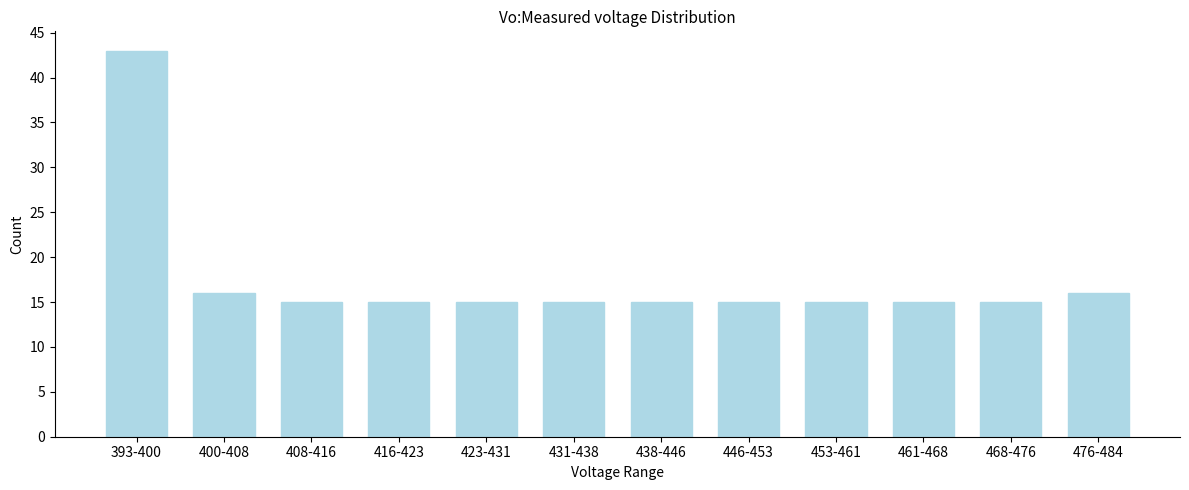

Reading left to right, extract all data points from this chart.

393-400=43	400-408=16	408-416=15	416-423=15	423-431=15	431-438=15	438-446=15	446-453=15	453-461=15	461-468=15	468-476=15	476-484=16